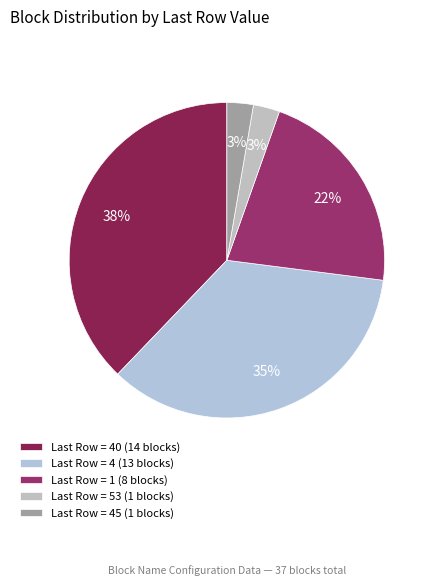

Does any single category account for the majority?

No